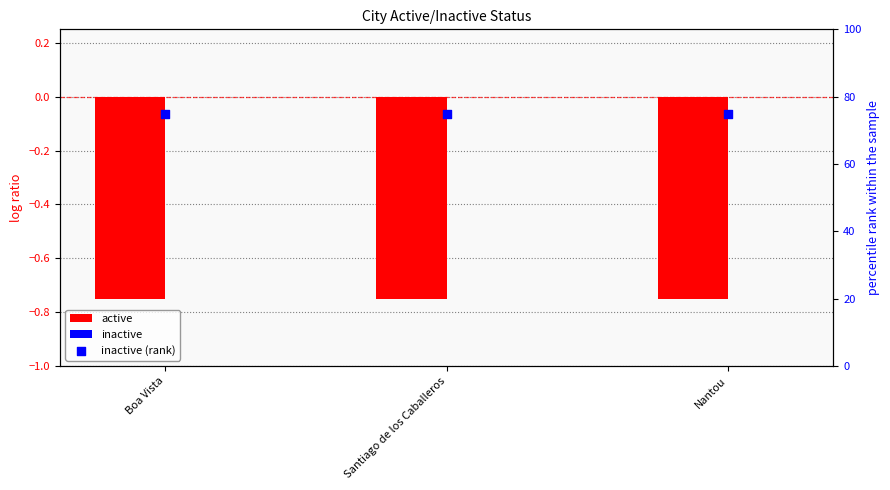

What are all the series names shown in the legend?

active, inactive, inactive (rank)